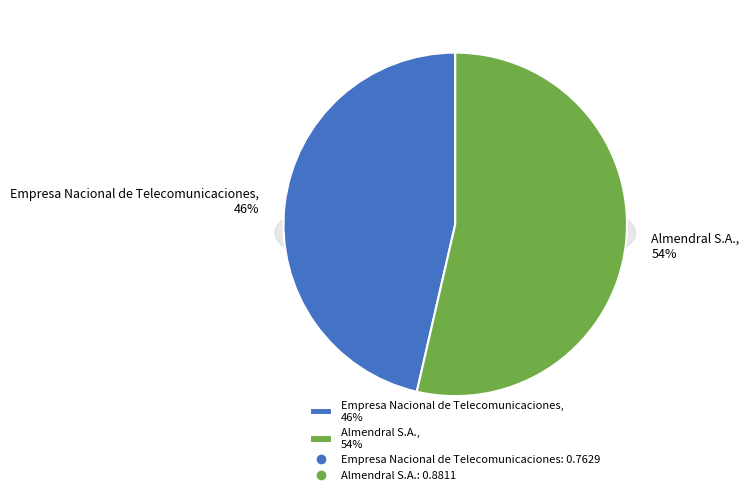

Does Almendral S.A. account for over 50% of the chart?

Yes